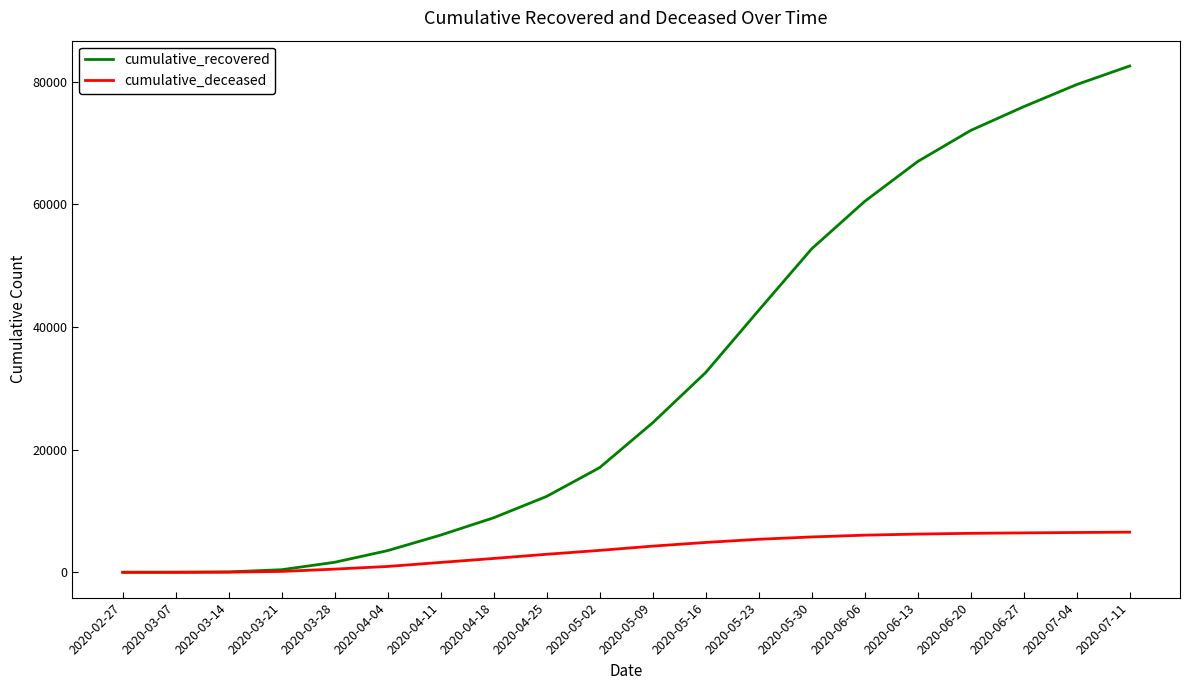

What is the maximum value for cumulative_deceased?

6547